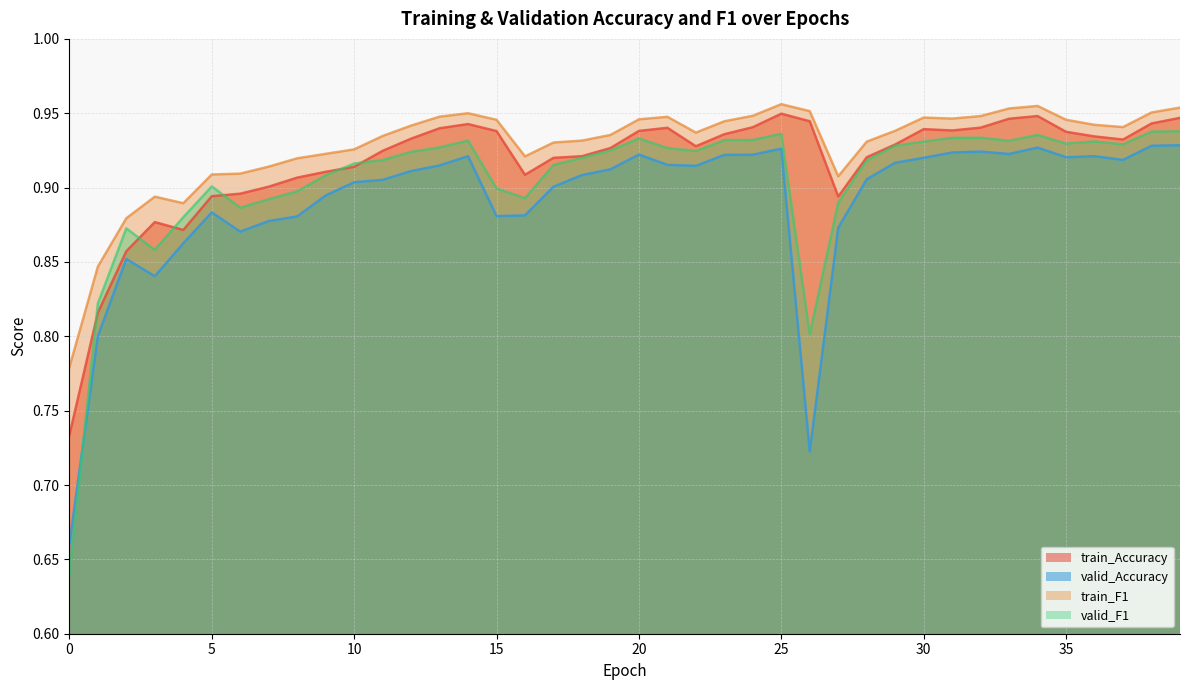

The train_Accuracy series shows 0.9 at 17. True or false?

True